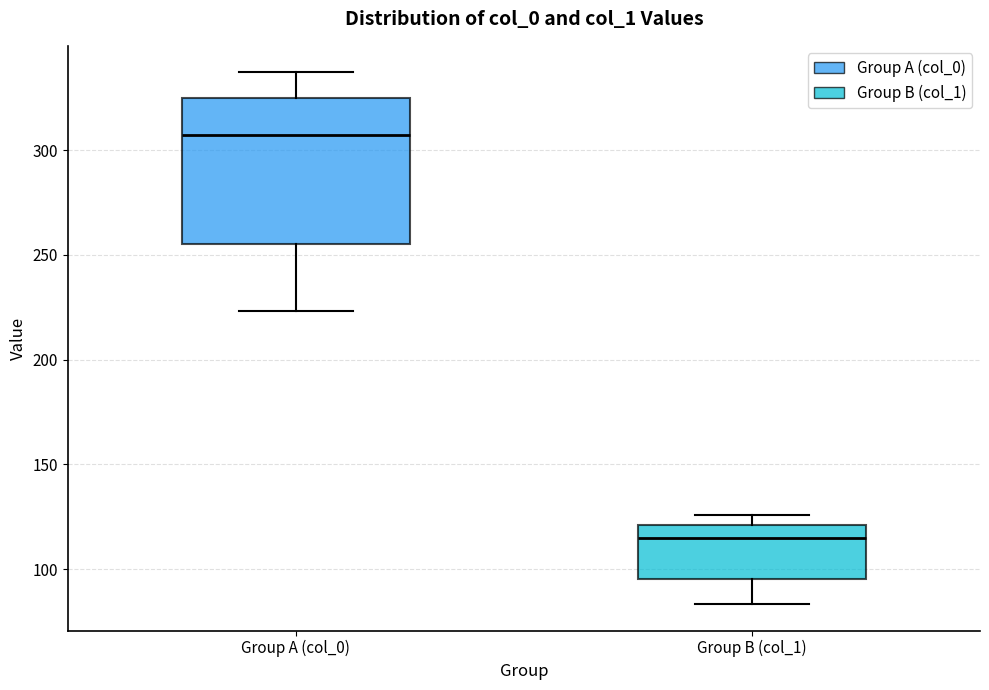

Where does the median line of the box for Group B (col_1) sit on the y-axis? The values are not printed on the chart, so give them approximately, as read against the axis.

115